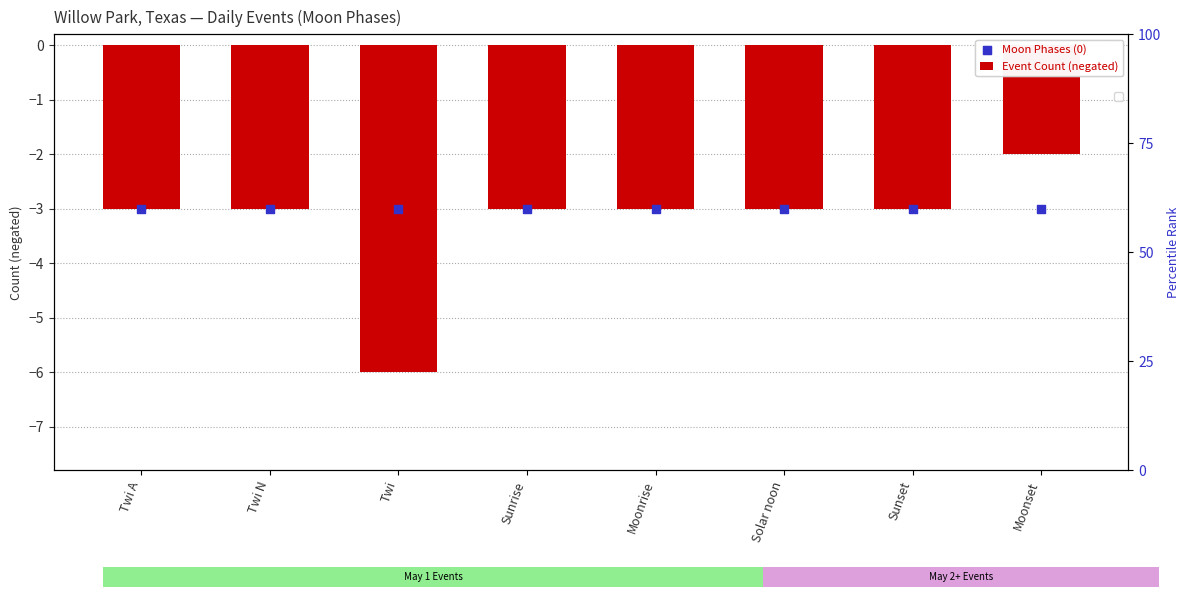

Which series contains the highest Y value?

Event Count (negated)